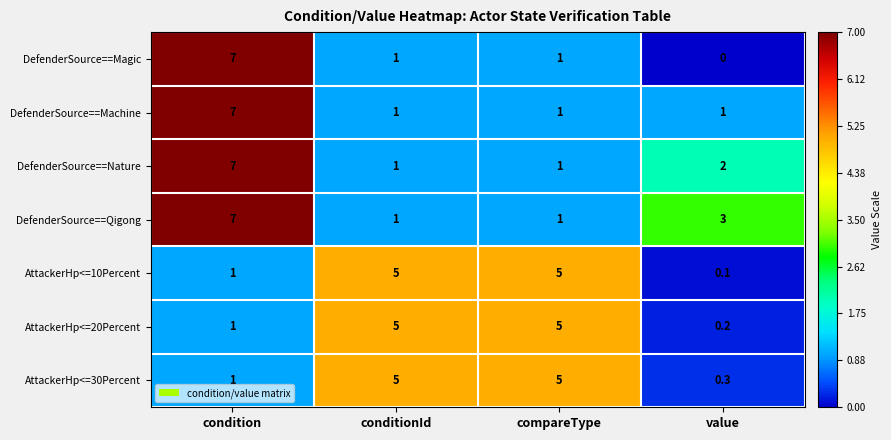

At which category is the sum across all series the highest?

condition